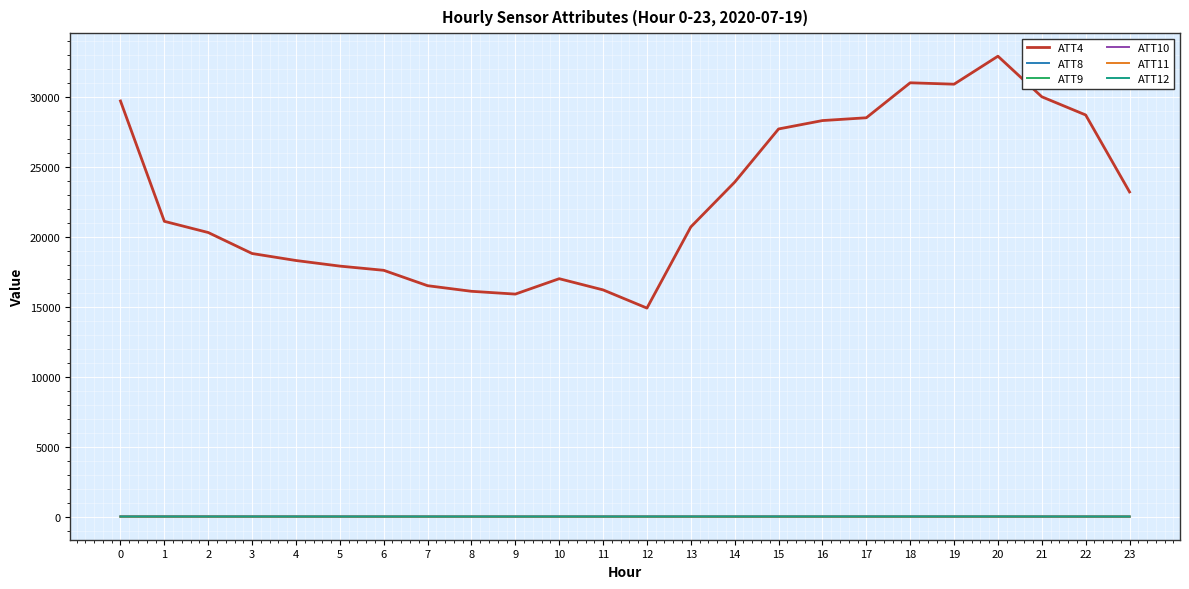

The ATT8 series shows 4.4 at 19. True or false?

True